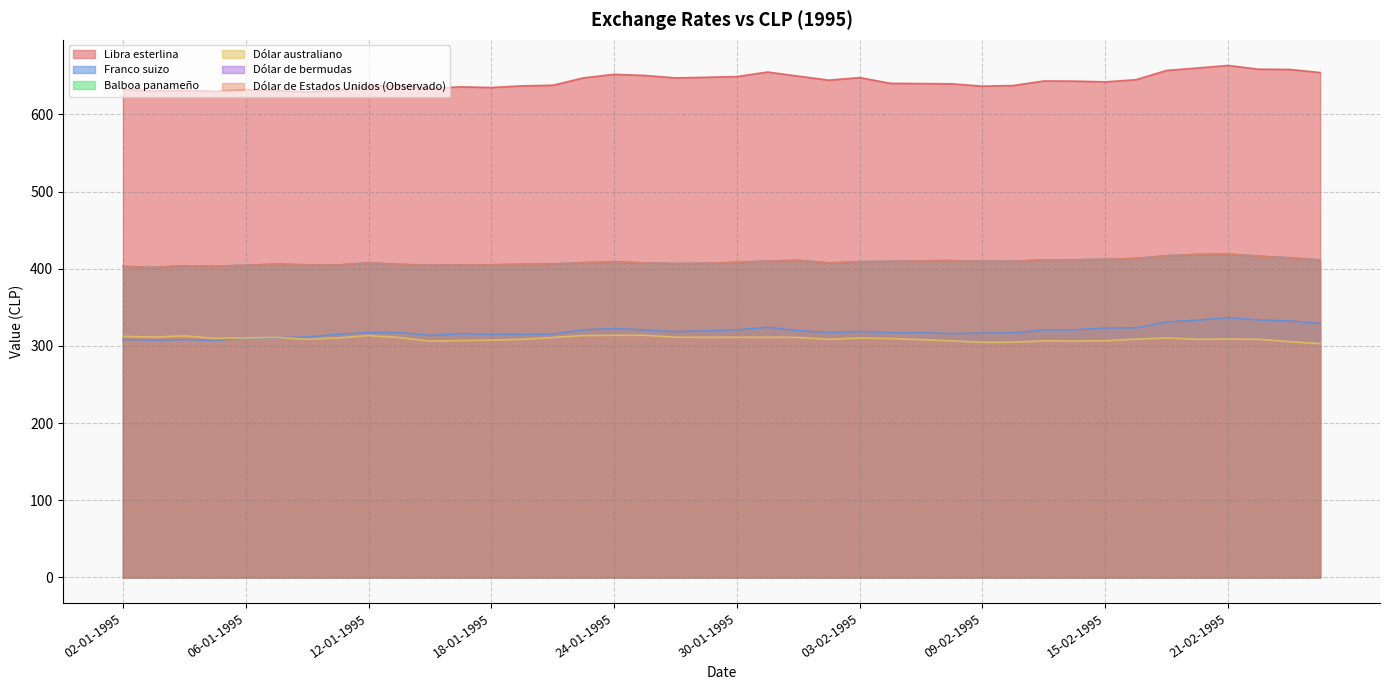

What is the label of the 17th point from the left?

24-01-1995